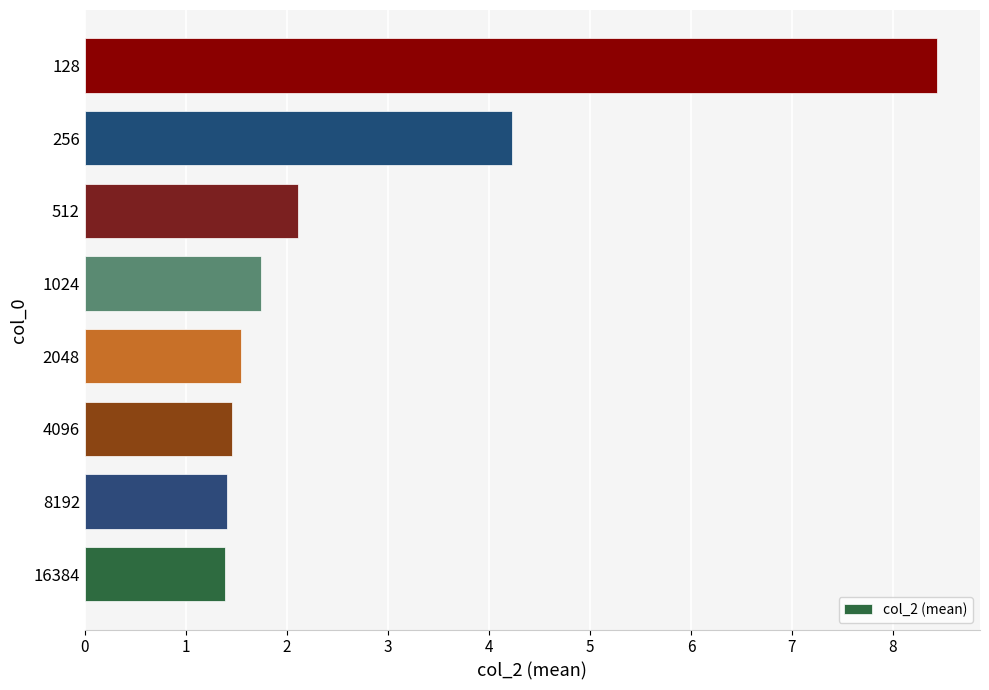

The value at 8192 is 0.8. True or false?

False